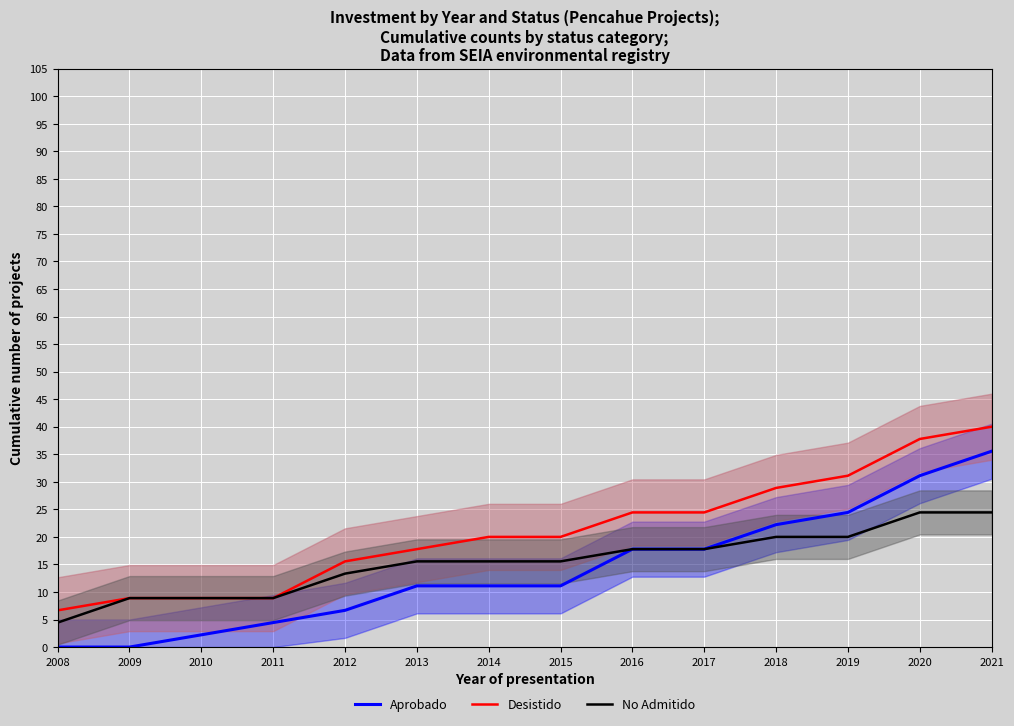

What is the sum of all Desistido values?

293.3